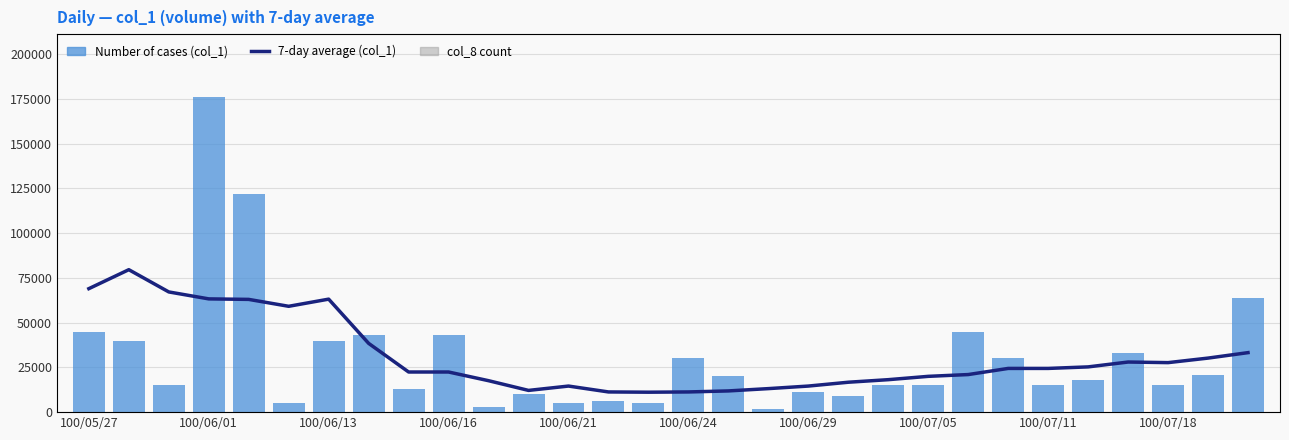

What is the difference between the second highest and minimum values in the Number of cases (col_1) series?

120000.0